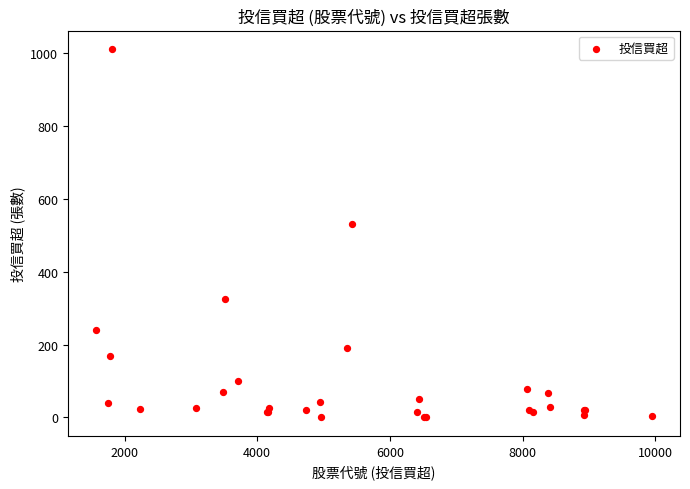

What Y value in the scatter plot is closest to 506?

531